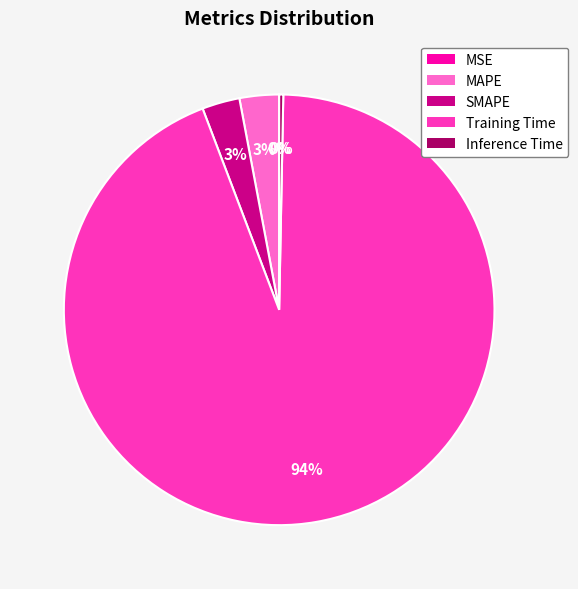

Do MAPE and SMAPE together represent more than half of the pie?

No